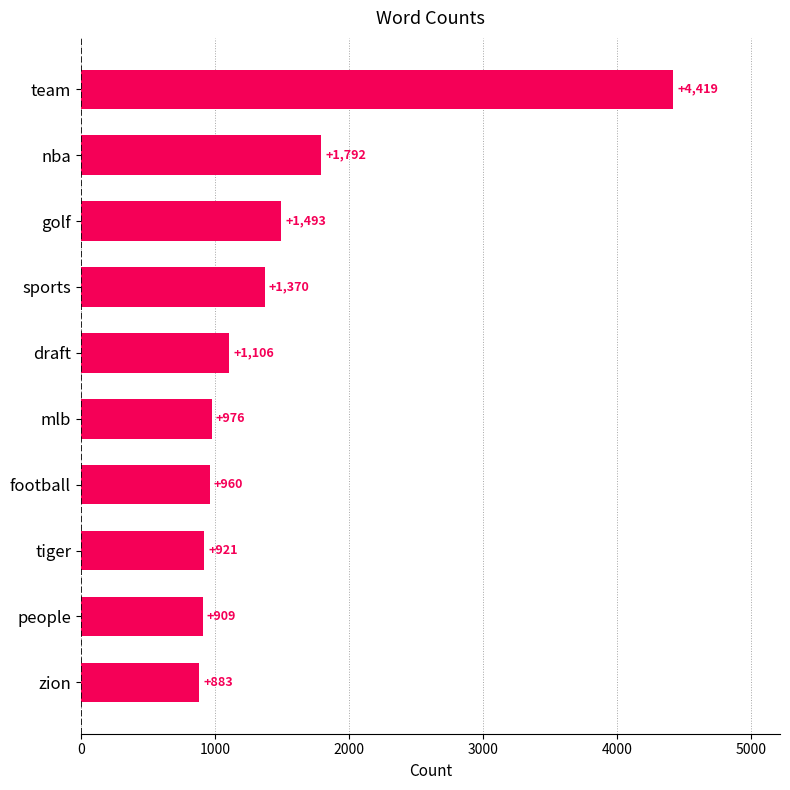

How many values are below 1106?

5